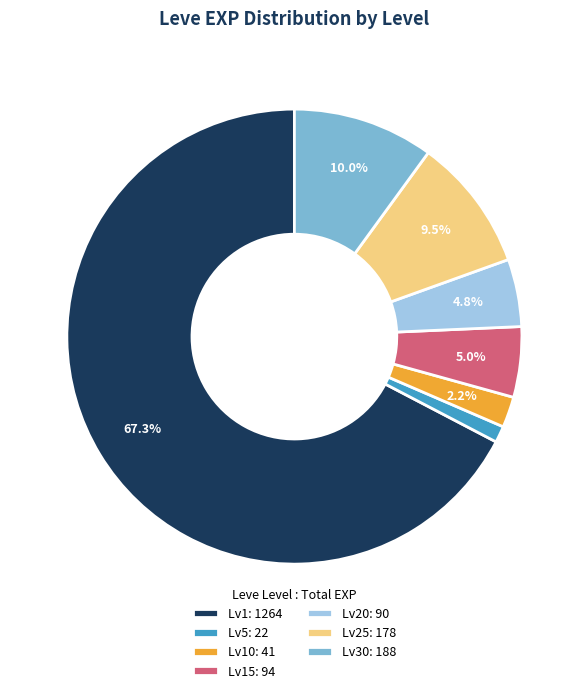

Between Lv20: 90 and Lv5: 22, which is larger?

Lv20: 90